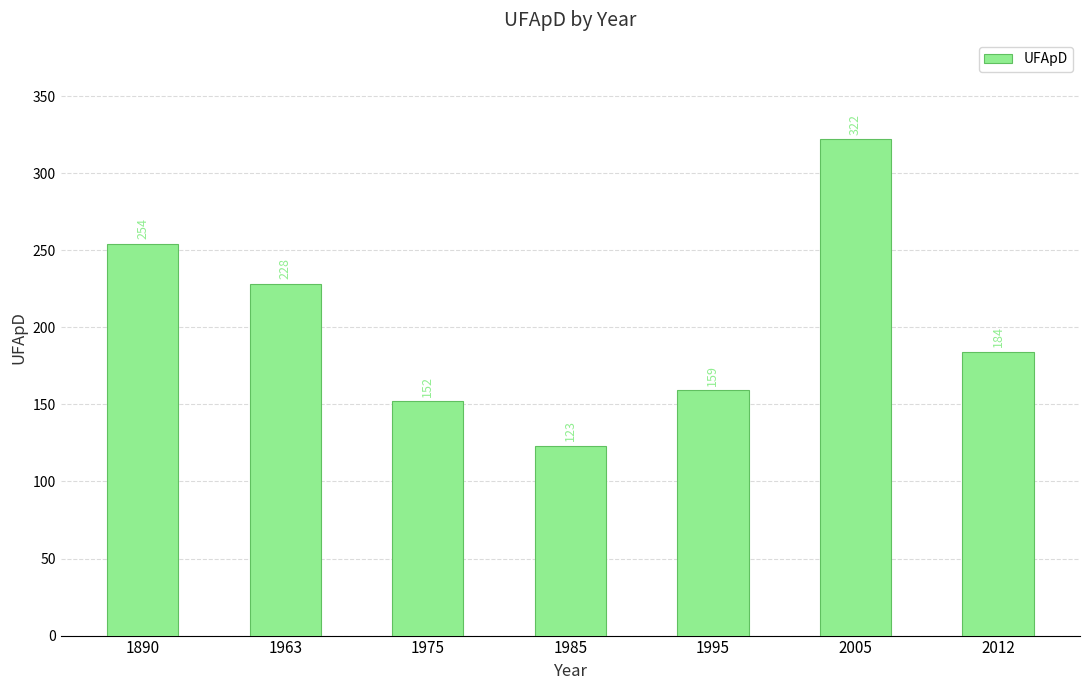

Which has a higher value, 1963 or 2012?

1963